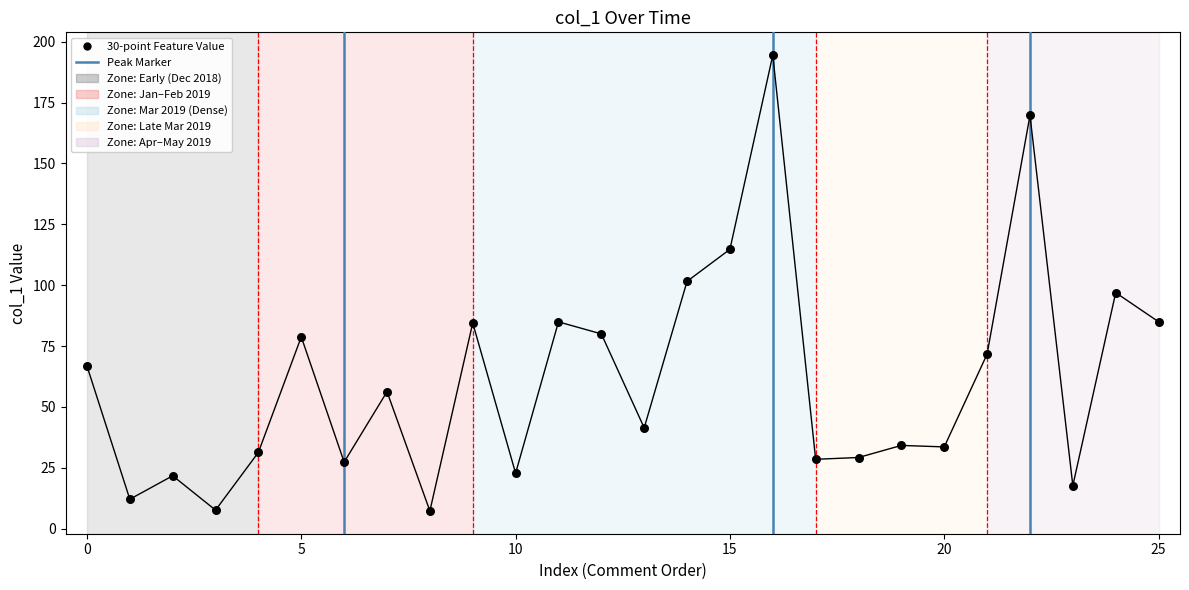

What is the greatest value displayed?

194.5